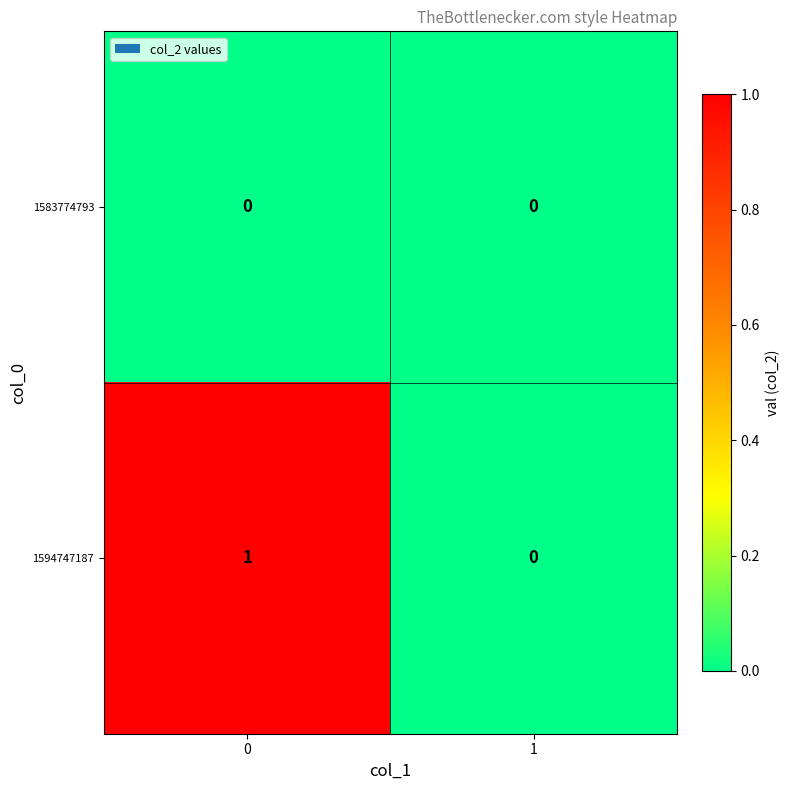

The 1594747187 series shows 0 at 1. True or false?

True